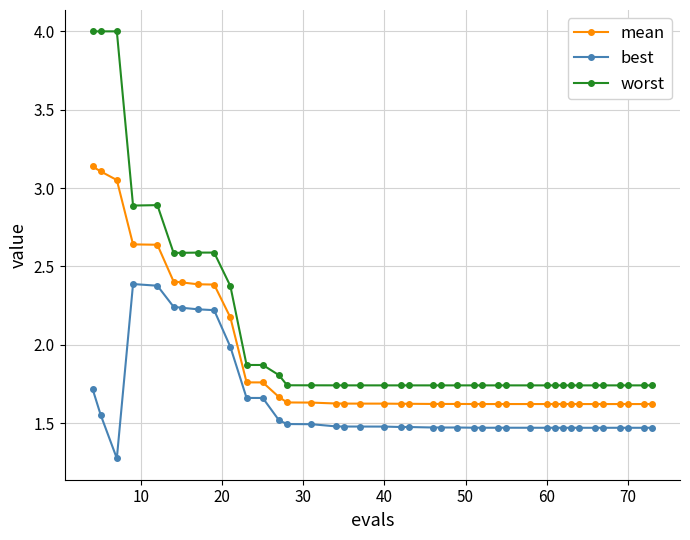

At how many categories does at least one series exceed 1?

40